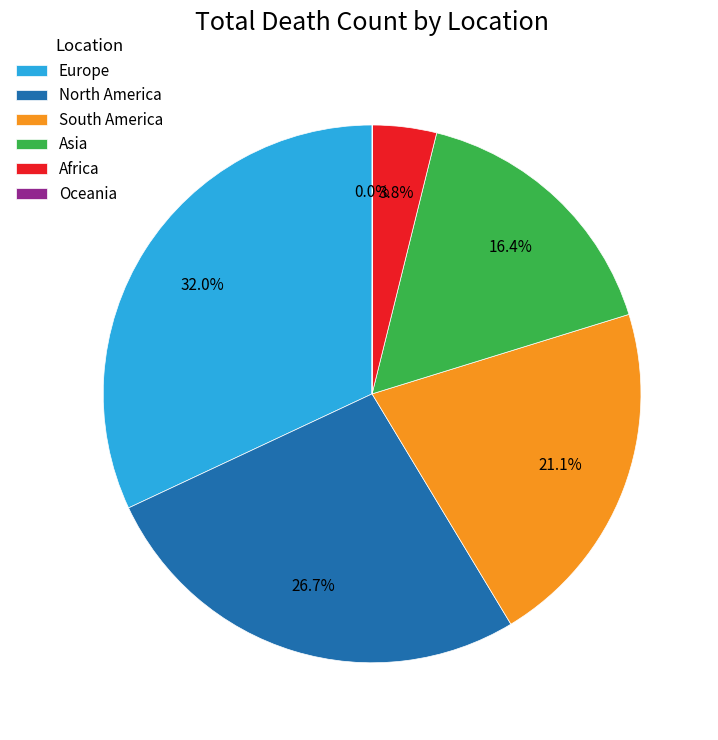

What percentage is NOT represented by South America?

78.9%